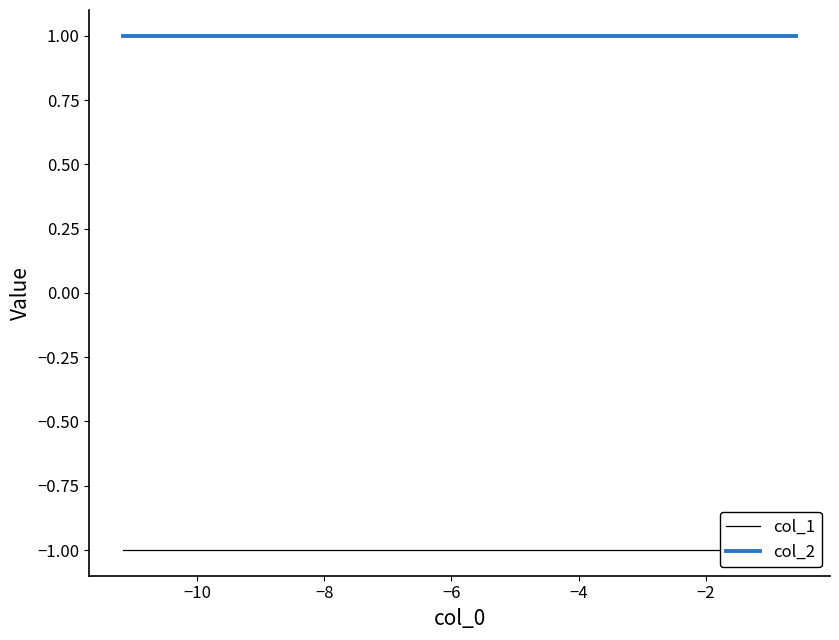

How many data points does each series have?

10